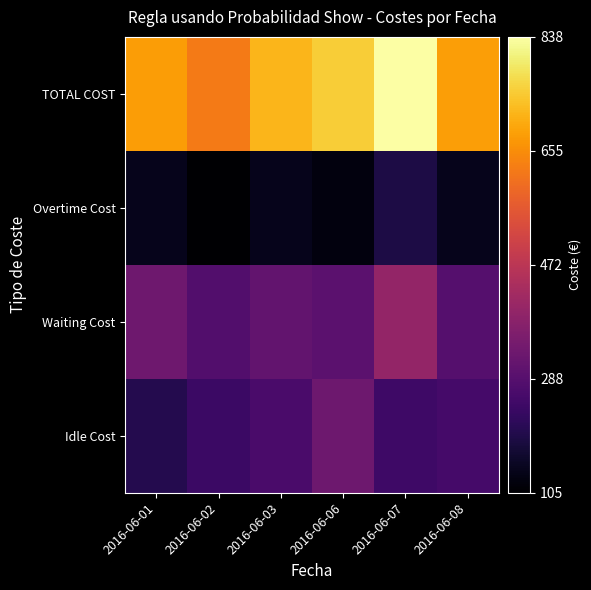

What is the total value across all series at 2016-06-06?

1500.5